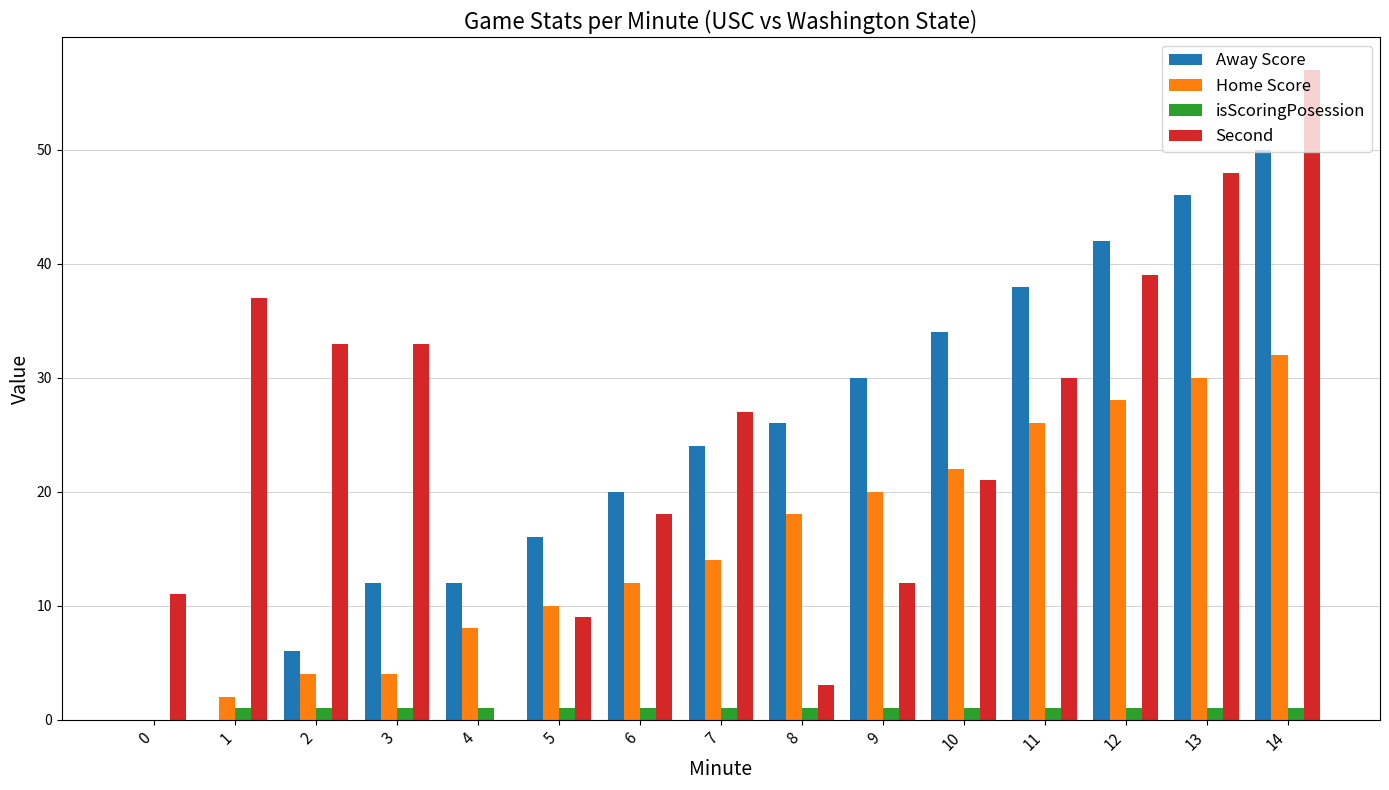

Reading left to right, list all the values displayed in this chart.

Away Score: 0=0	1=0	2=6	3=12	4=12	5=16	6=20	7=24	8=26	9=30	10=34	11=38	12=42	13=46	14=50
Home Score: 0=0	1=2	2=4	3=4	4=8	5=10	6=12	7=14	8=18	9=20	10=22	11=26	12=28	13=30	14=32
isScoringPosession: 0=0	1=1	2=1	3=1	4=1	5=1	6=1	7=1	8=1	9=1	10=1	11=1	12=1	13=1	14=1
Second: 0=11	1=37	2=33	3=33	4=0	5=9	6=18	7=27	8=3	9=12	10=21	11=30	12=39	13=48	14=57